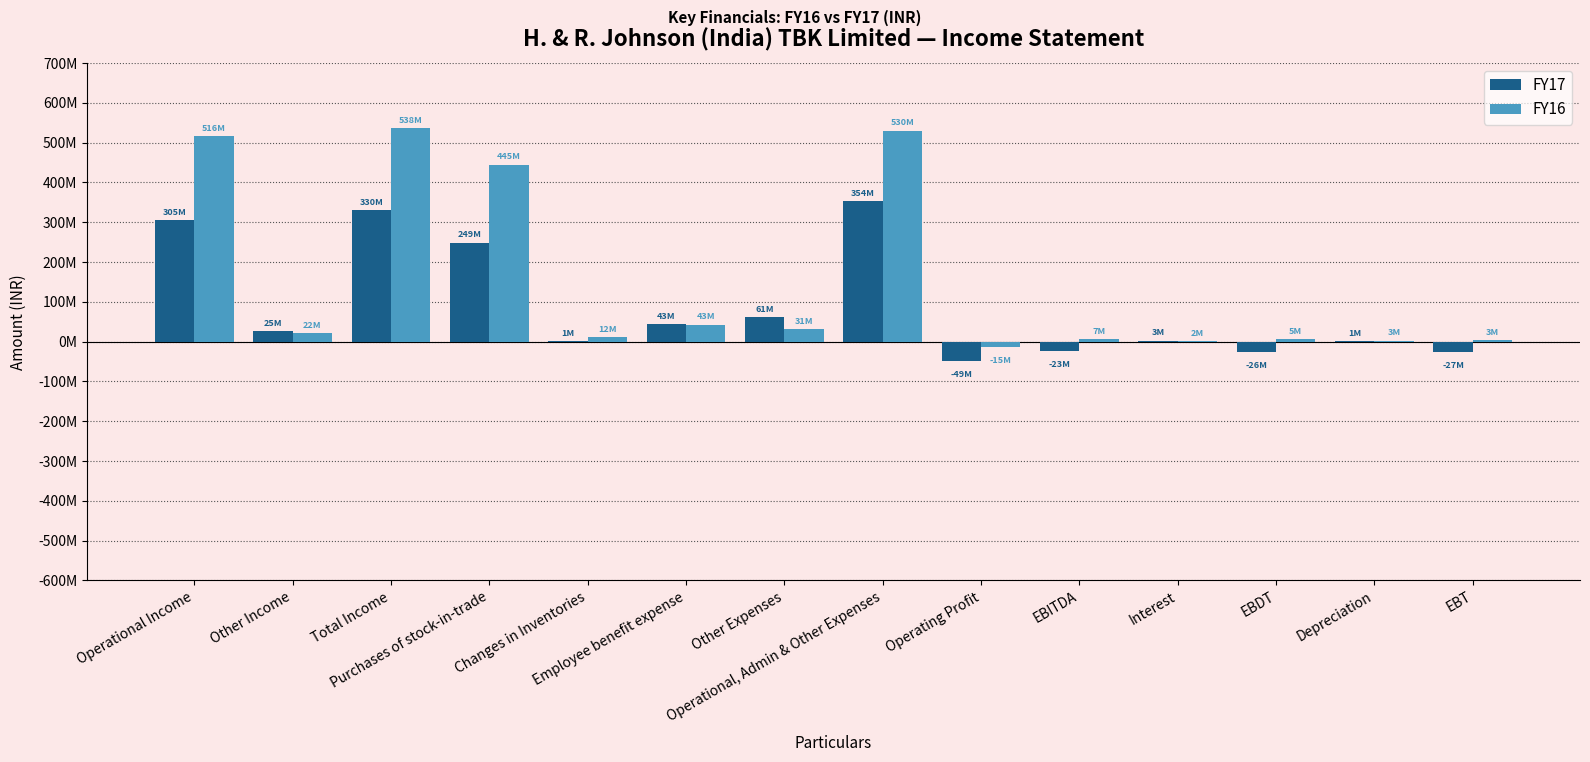

Reading left to right, list all the values displayed in this chart.

FY17: 304891000	25438000	330329000	248747000	1034000	43345000	60616000	353742000	-48851000	-23413000	2527000	-25940000	947000	-26887000
FY16: 515775000	21786000	537561000	444839000	11976000	42925000	30546000	530286000	-14511000	7275000	1873000	5402000	2534000	2868000